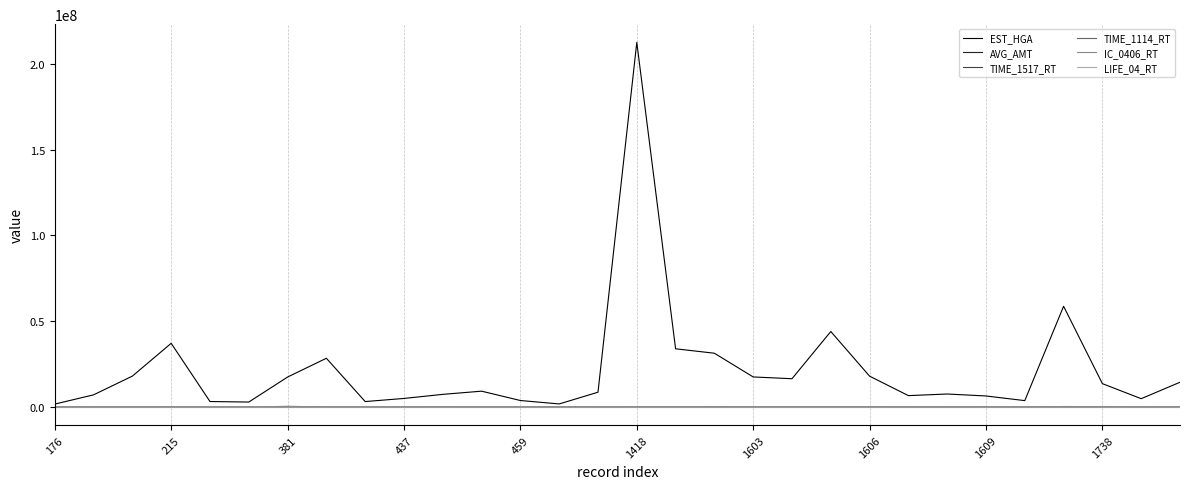

Which series has the widest spread of values?

EST_HGA